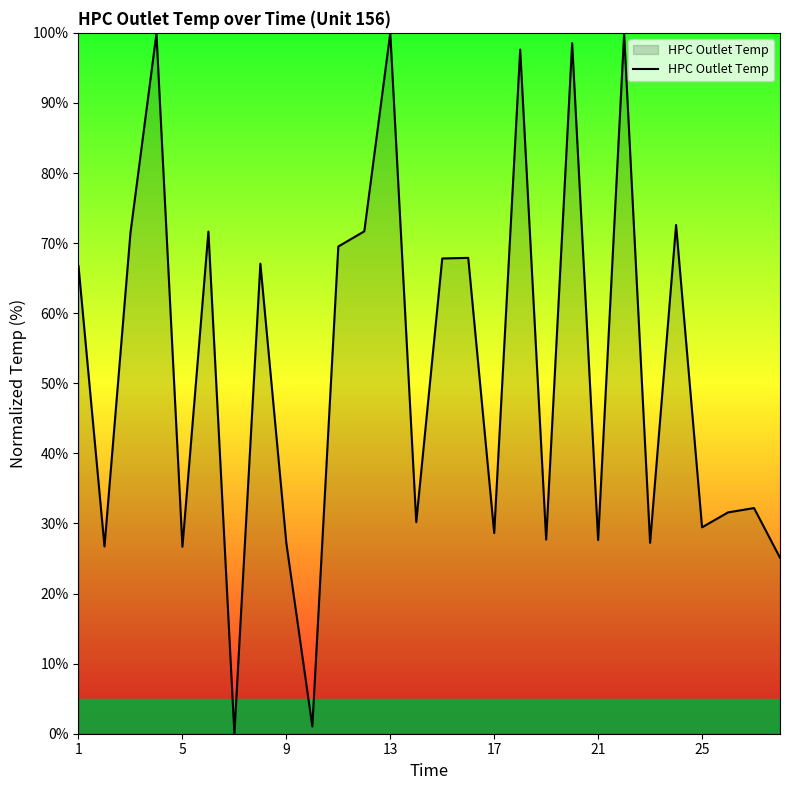

How many distinct data groups are displayed?

1